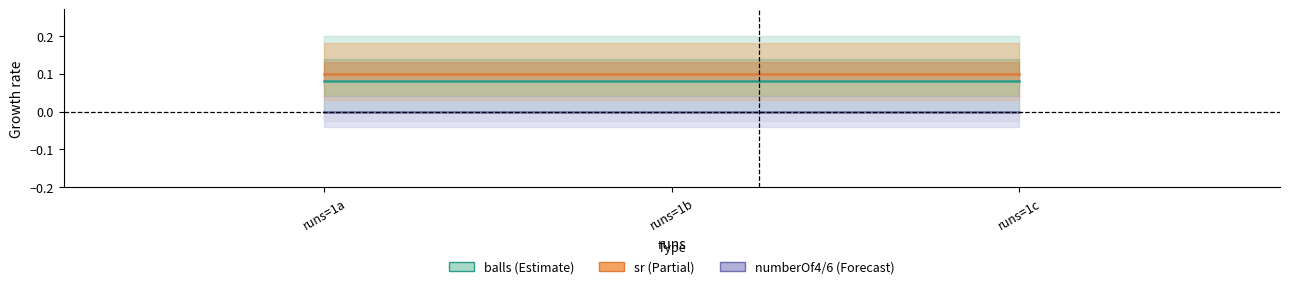

Rank the series by their average value, from lowest to highest.

numberOf4, balls, sr